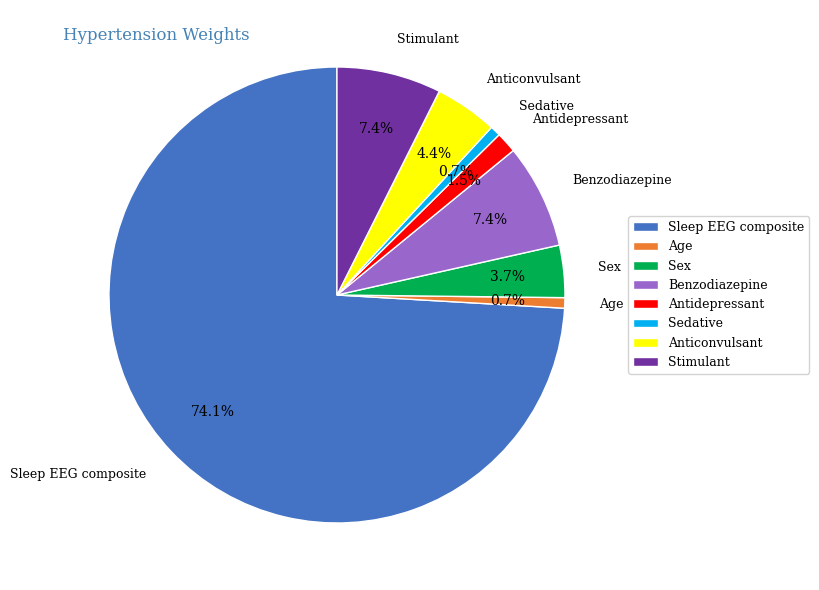

Which has a higher value, Age or Anticonvulsant?

Anticonvulsant